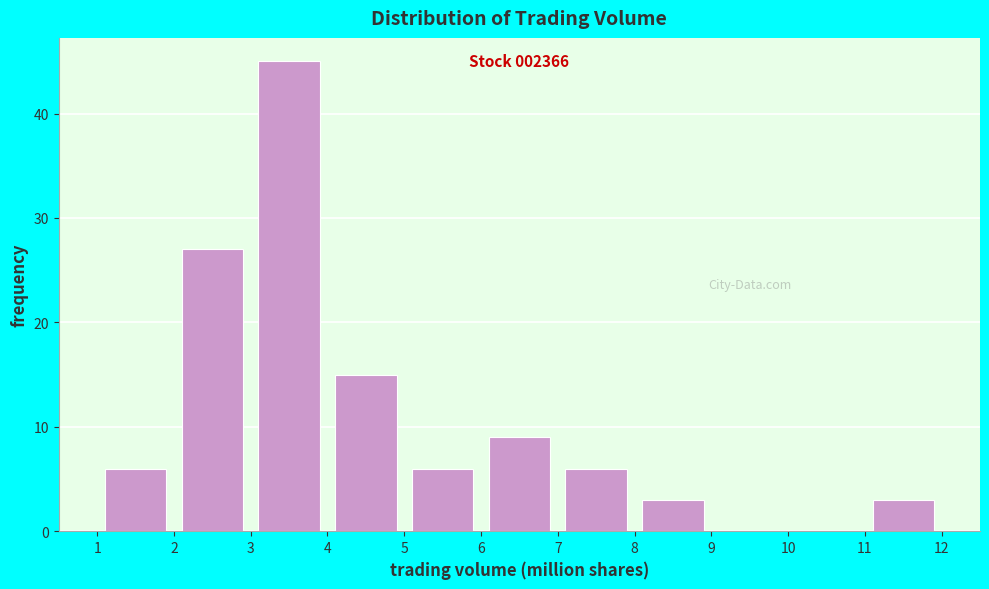

Which range on the x-axis has the tallest bar?

3 to 4